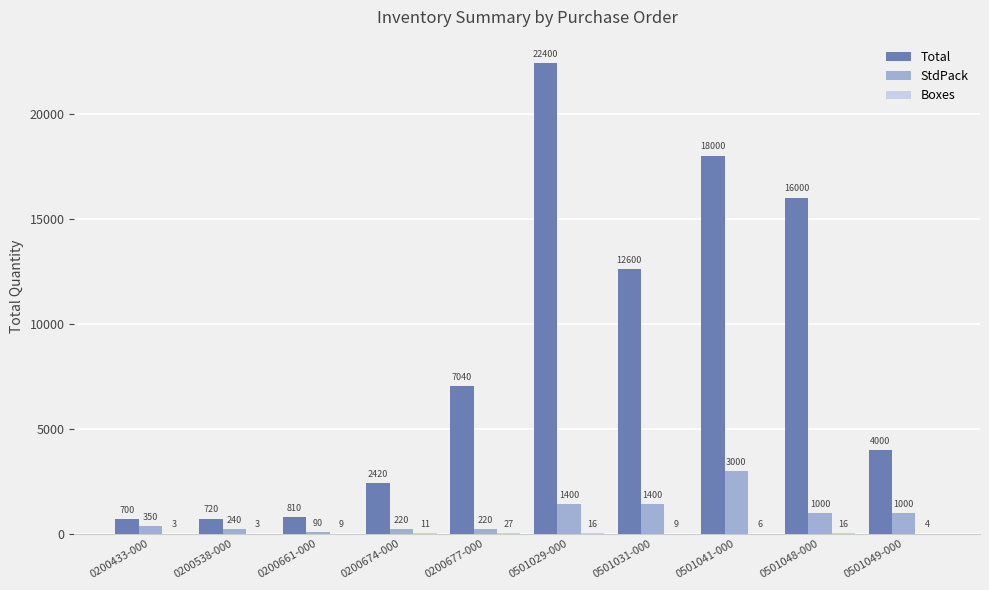

What is the approximate value of StdPack at 0200674-000?

220